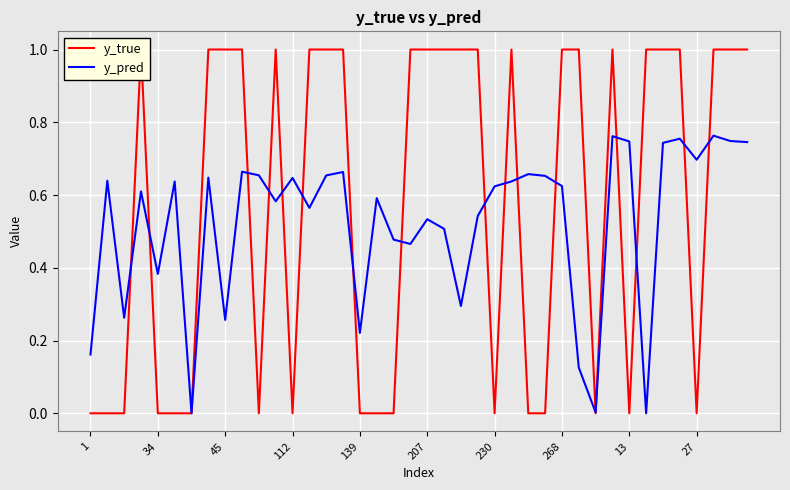

What is the sum of the y_pred values at 230 and 38?

0.7